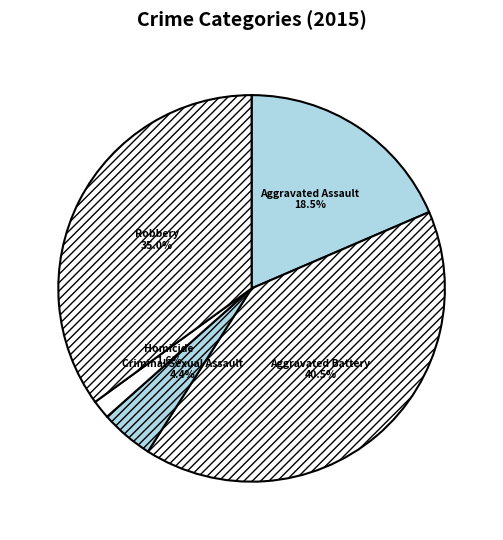

How many slices are in this pie chart?

5